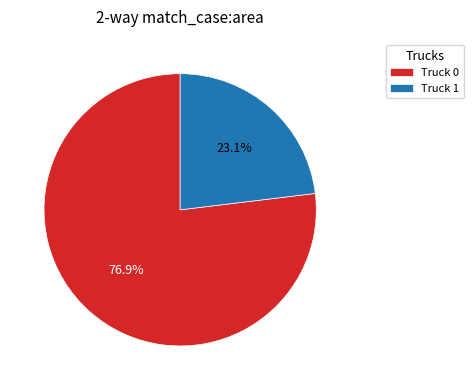

Combined, what portion of the pie is Truck 1 and Truck 0?

100.0%